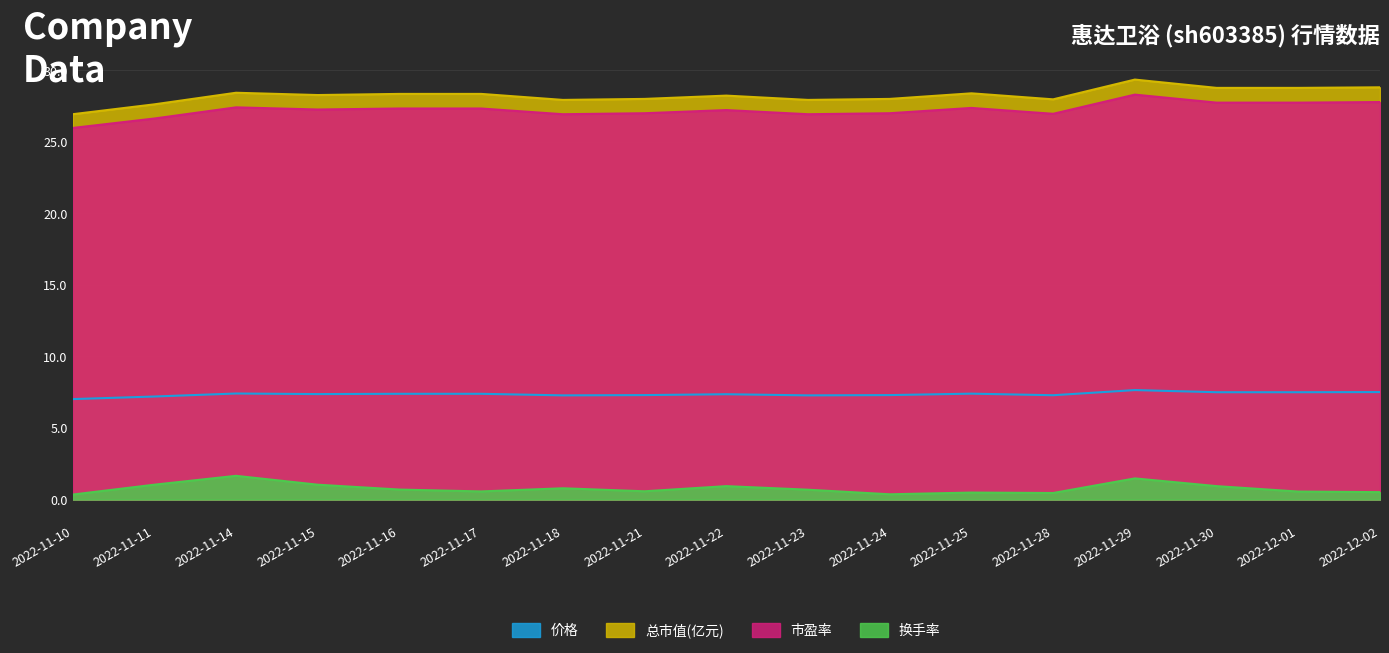

The 市盈率 series shows 27.4 at 2022-11-25. True or false?

True